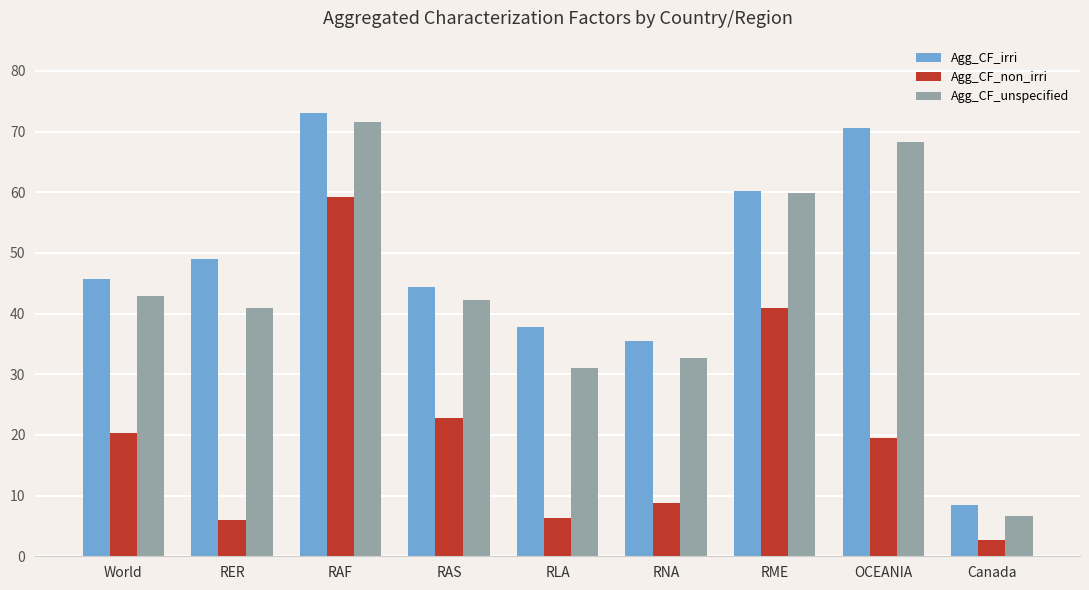

Reading left to right, transcribe all the data shown in this chart.

Agg_CF_irri: 45.7	49.0	73.1	44.4	37.8	35.5	60.3	70.6	8.4
Agg_CF_non_irri: 20.3	5.9	59.3	22.8	6.3	8.8	41.0	19.5	2.7
Agg_CF_unspecified: 43.0	41.0	71.6	42.2	31.1	32.7	59.8	68.3	6.6